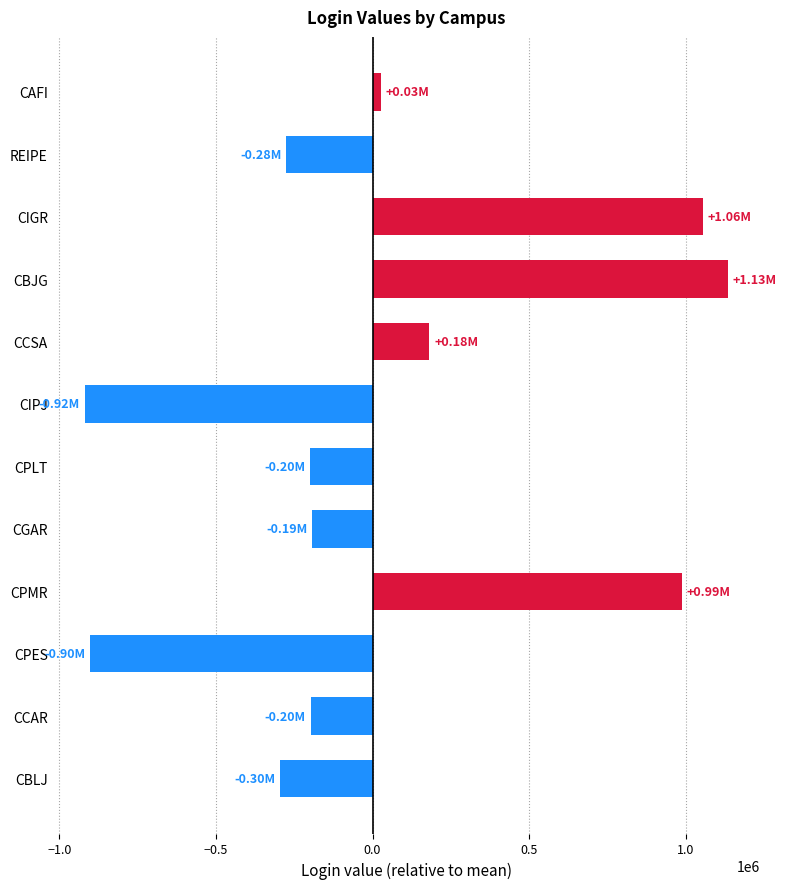

What is the difference between the second highest and second lowest values?

1957853